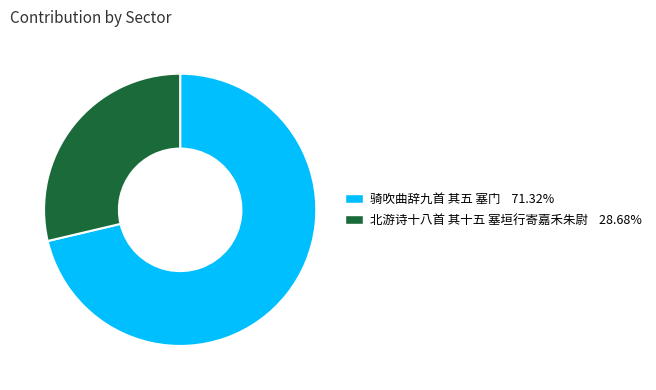

Is it true that 骑吹曲辞九首 其五 塞门 is 71% of the pie?

True